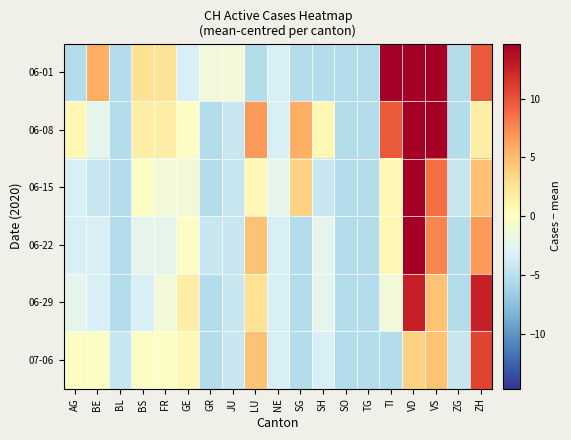

At which category is the sum across all series the highest?

VD